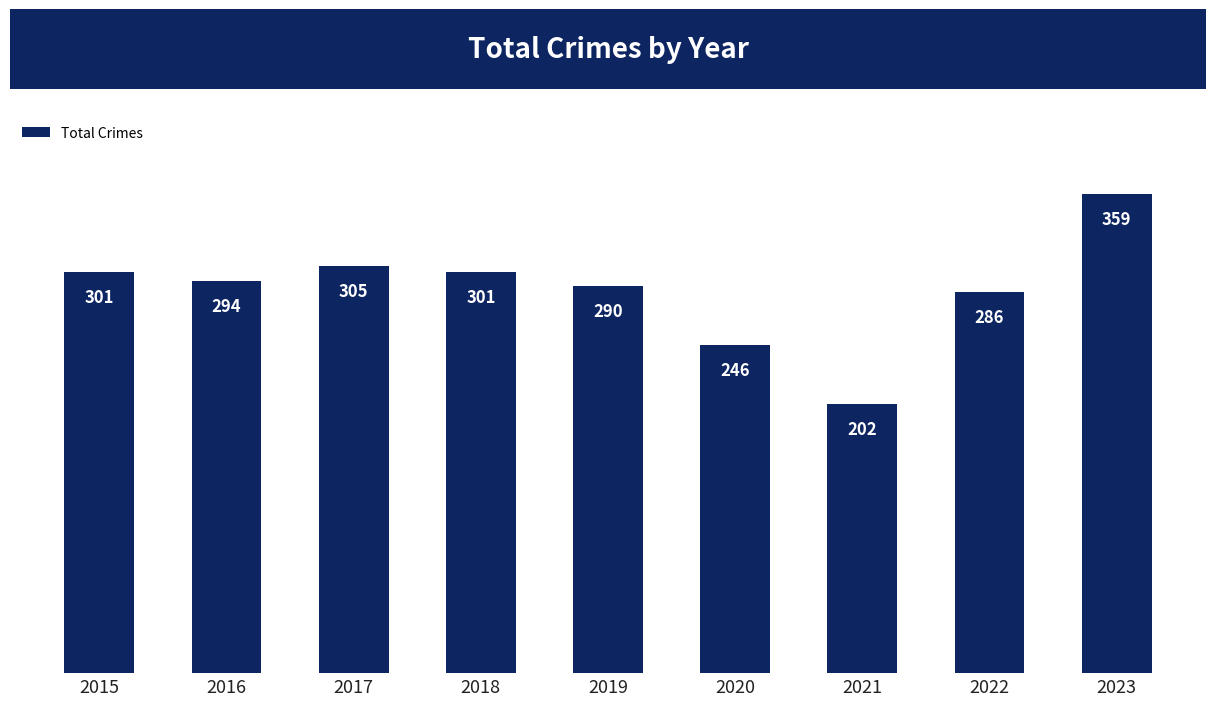

Reading left to right, list all the values displayed in this chart.

301	294	305	301	290	246	202	286	359